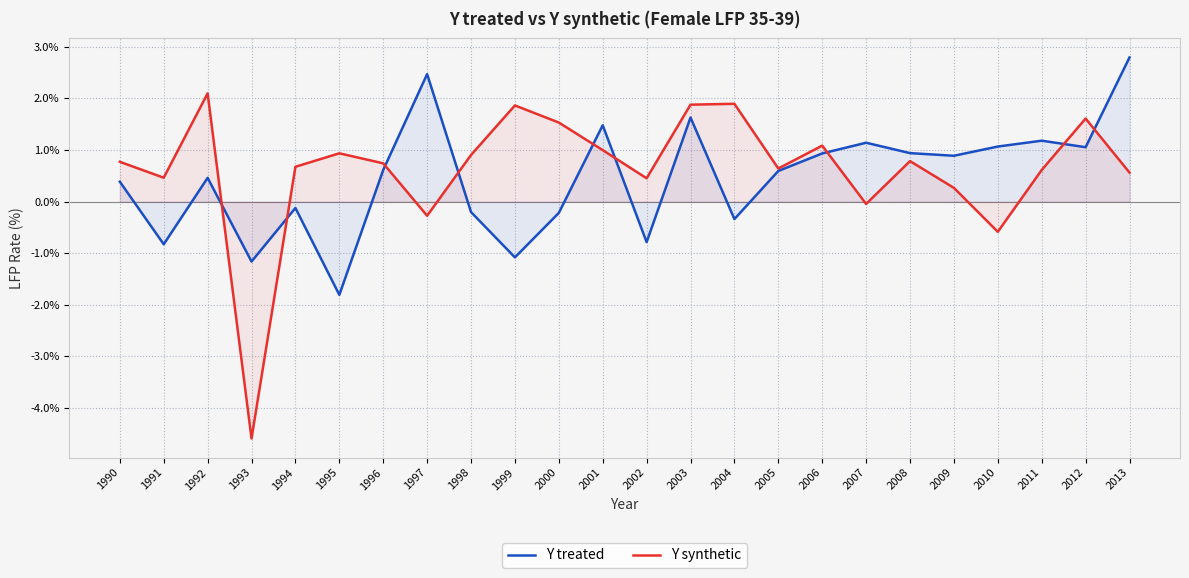

Rank the series by their maximum value, from lowest to highest.

Y synthetic, Y treated